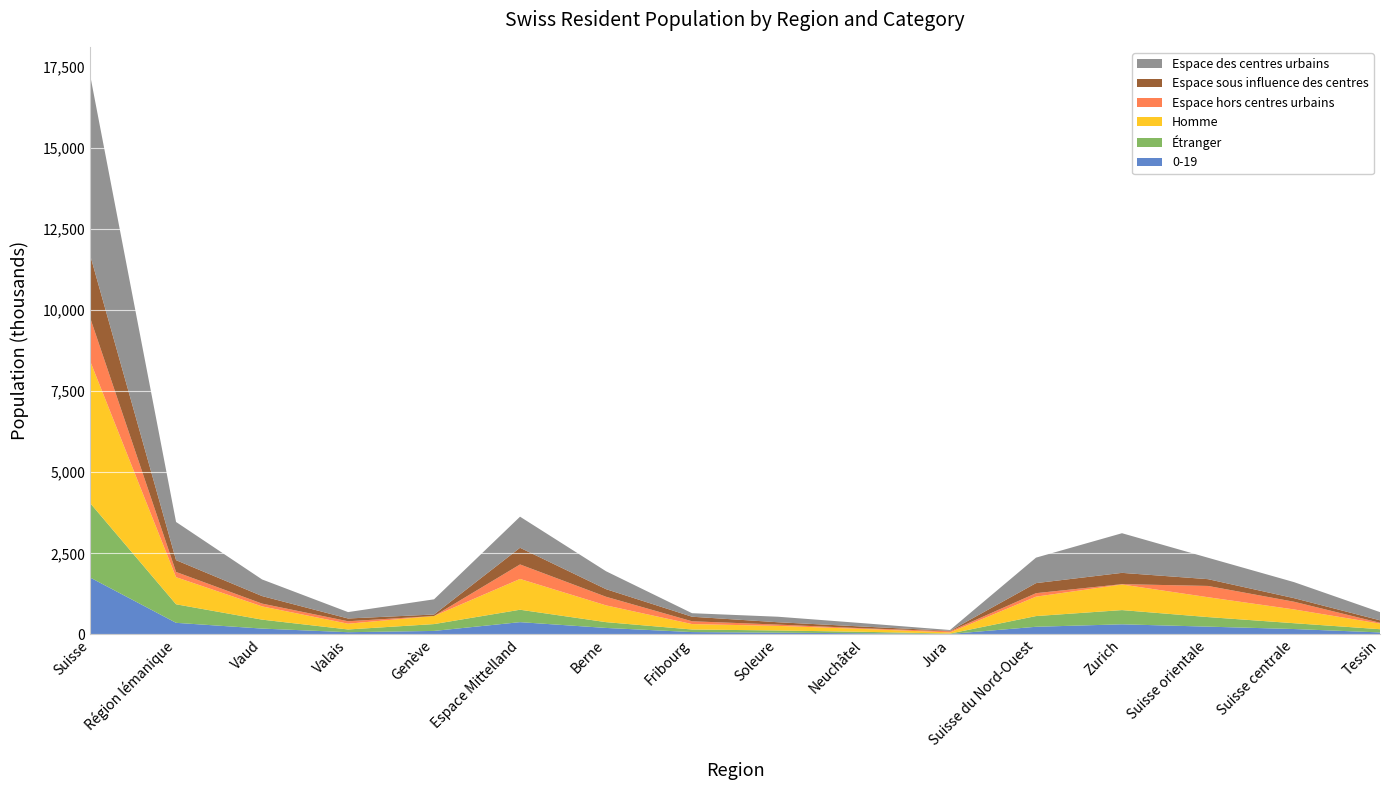

Reading right to left, extract all data points from this chart.

Espace hors centres urbains: Tessin=25259	Suisse centrale=236872	Suisse orientale=347363	Zurich=10409	Suisse du Nord-Ouest=107315	Jura=34142	Neuchâtel=21618	Soleure=39972	Fribourg=86118	Berne=265215	Espace Mittelland=447065	Genève=0	Valais=75202	Vaud=86144	Région lémanique=161346	Suisse=1335629
Espace sous influence des centres: Tessin=76920	Suisse centrale=110895	Suisse orientale=209104	Zurich=347932	Suisse du Nord-Ouest=309970	Jura=14926	Neuchâtel=51728	Soleure=72522	Fribourg=140065	Berne=234361	Espace Mittelland=513602	Genève=46160	Valais=85174	Vaud=232420	Région lémanique=363754	Suisse=1932177
Espace des centres urbains: Tessin=251844	Suisse centrale=493605	Suisse orientale=660548	Zurich=1221626	Suisse du Nord-Ouest=785150	Jura=24797	Neuchâtel=103225	Soleure=169914	Fribourg=108282	Berne=551861	Espace Mittelland=958079	Genève=467954	Valais=196906	Vaud=511867	Région lémanique=1176727	Suisse=5547579
Étranger: Tessin=99426	Suisse centrale=179514	Suisse orientale=294798	Zurich=438316	Suisse du Nord-Ouest=330185	Jura=11243	Neuchâtel=45243	Soleure=68005	Fribourg=79290	Berne=178776	Espace Mittelland=382557	Genève=210957	Valais=84611	Vaud=275659	Région lémanique=571227	Suisse=2296023
Homme: Tessin=172337	Suisse centrale=424681	Suisse orientale=612142	Zurich=788846	Suisse du Nord-Ouest=598131	Jura=36566	Neuchâtel=86657	Soleure=141168	Fribourg=167569	Berne=516805	Espace Mittelland=948765	Genève=249007	Valais=177835	Vaud=408209	Région lémanique=835051	Suisse=4379953
0-19: Tessin=62193	Suisse centrale=166893	Suisse orientale=240361	Zurich=312392	Suisse du Nord-Ouest=236134	Jura=15081	Neuchâtel=36157	Soleure=54189	Fribourg=73118	Berne=200509	Espace Mittelland=379054	Genève=108417	Valais=68941	Vaud=180828	Région lémanique=358186	Suisse=1755213